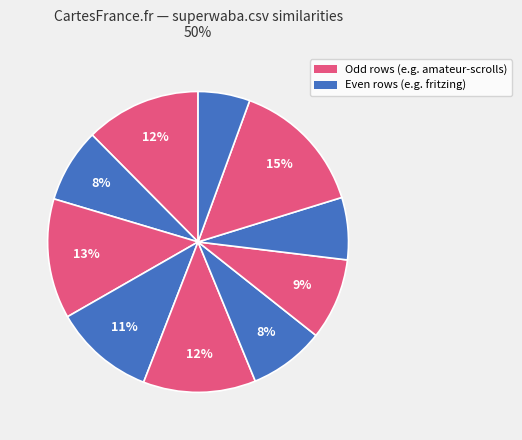

How many slices are in this pie chart?

10